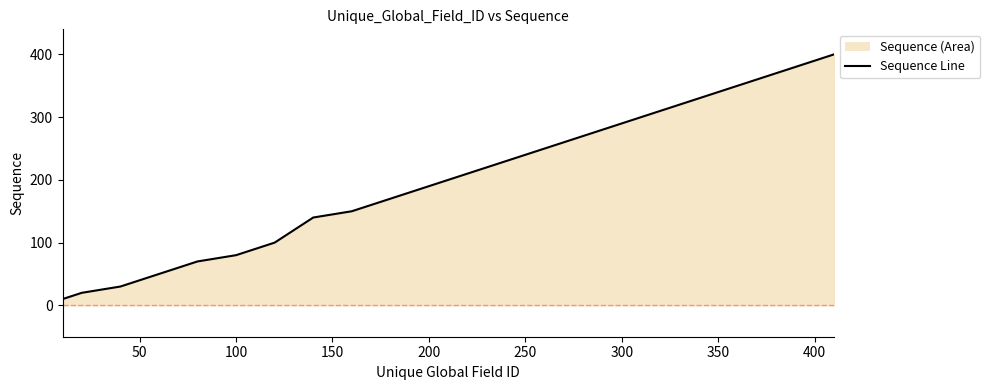

The chart shows a value of 90 at 250. True or false?

False